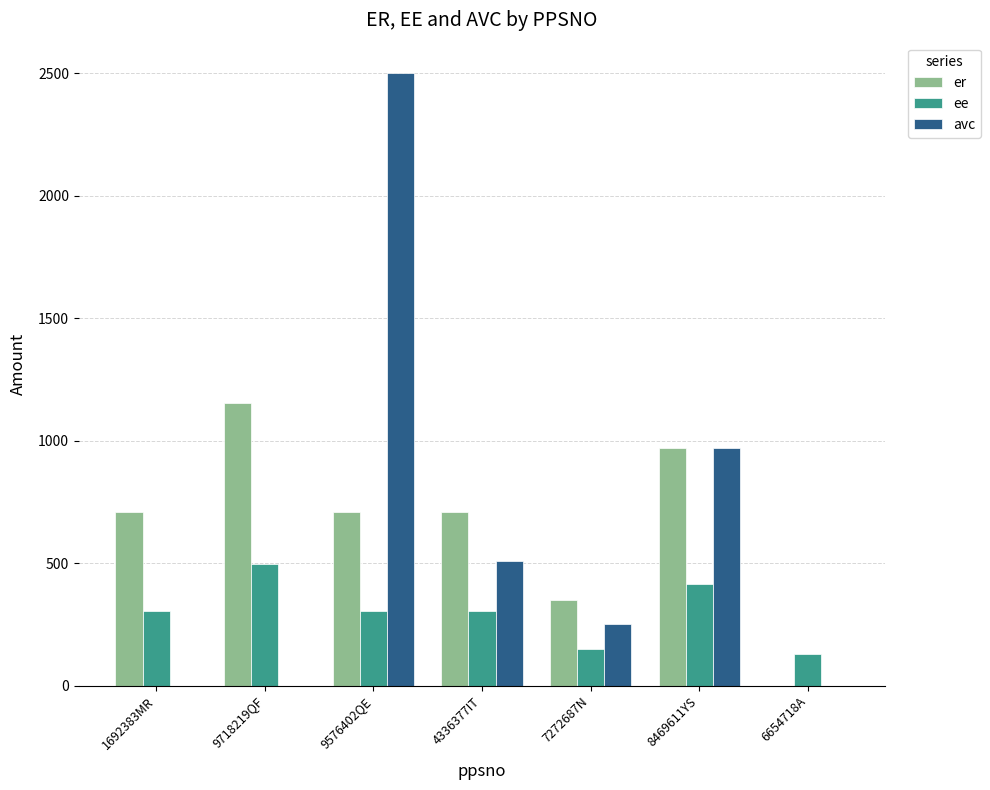

Which series has the largest total across all categories?

er